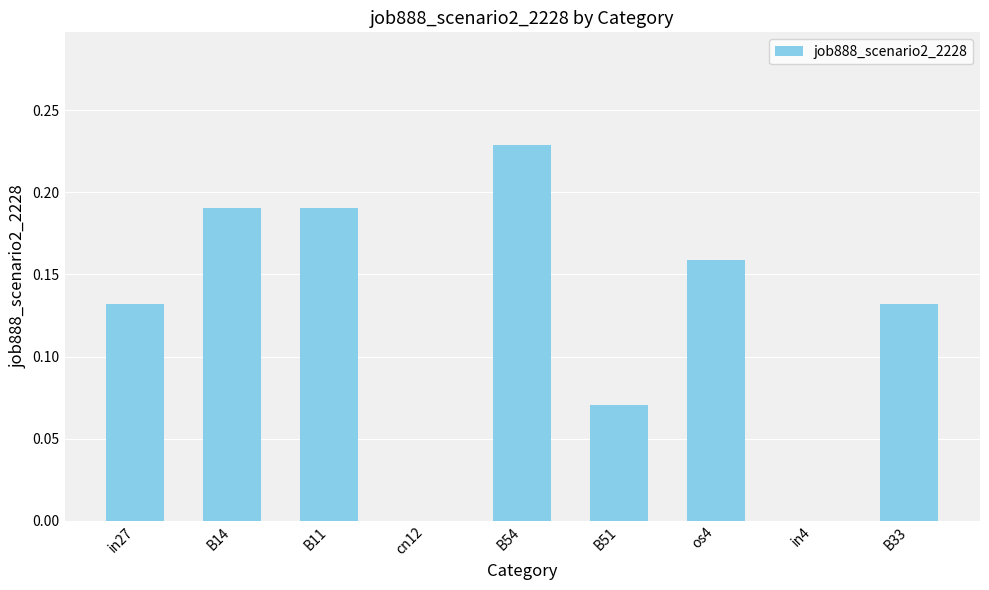

Which category has the highest value across all series?

B54